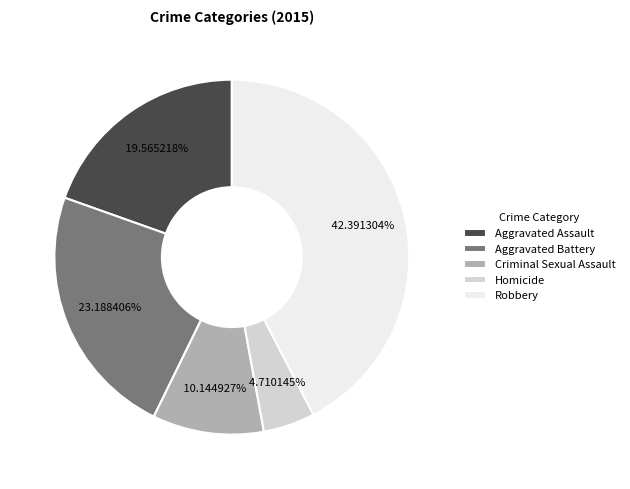

Is the sum of Aggravated Battery and Aggravated Assault greater than half?

No